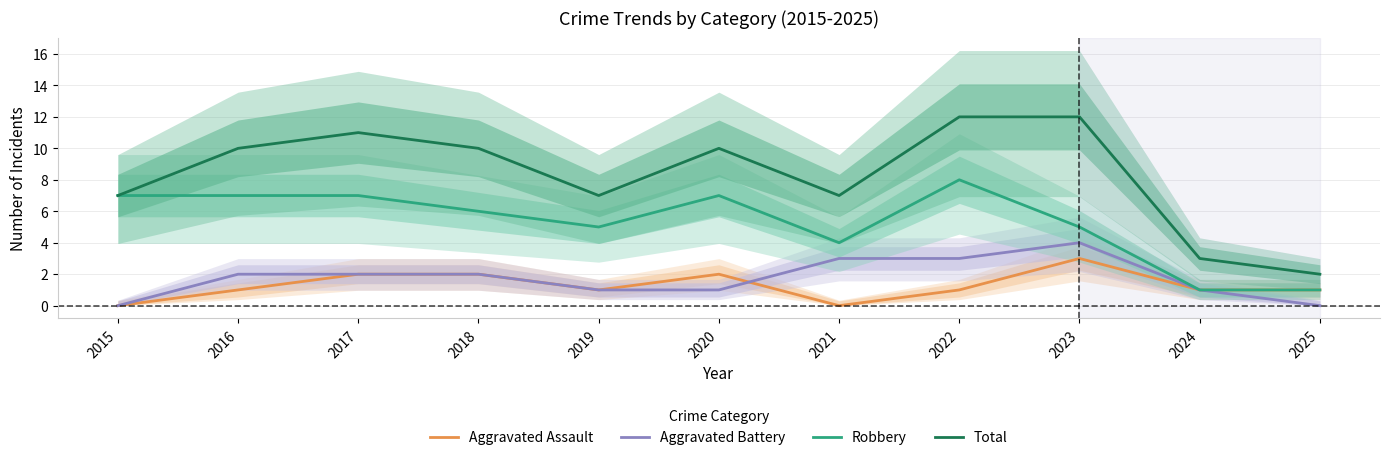

How many Aggravated Assault values are between 1 and 2?

8